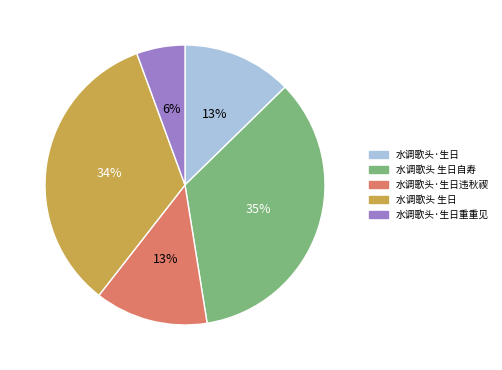

What percentage is the 水调歌头 生日 slice, to the nearest percent?

34%